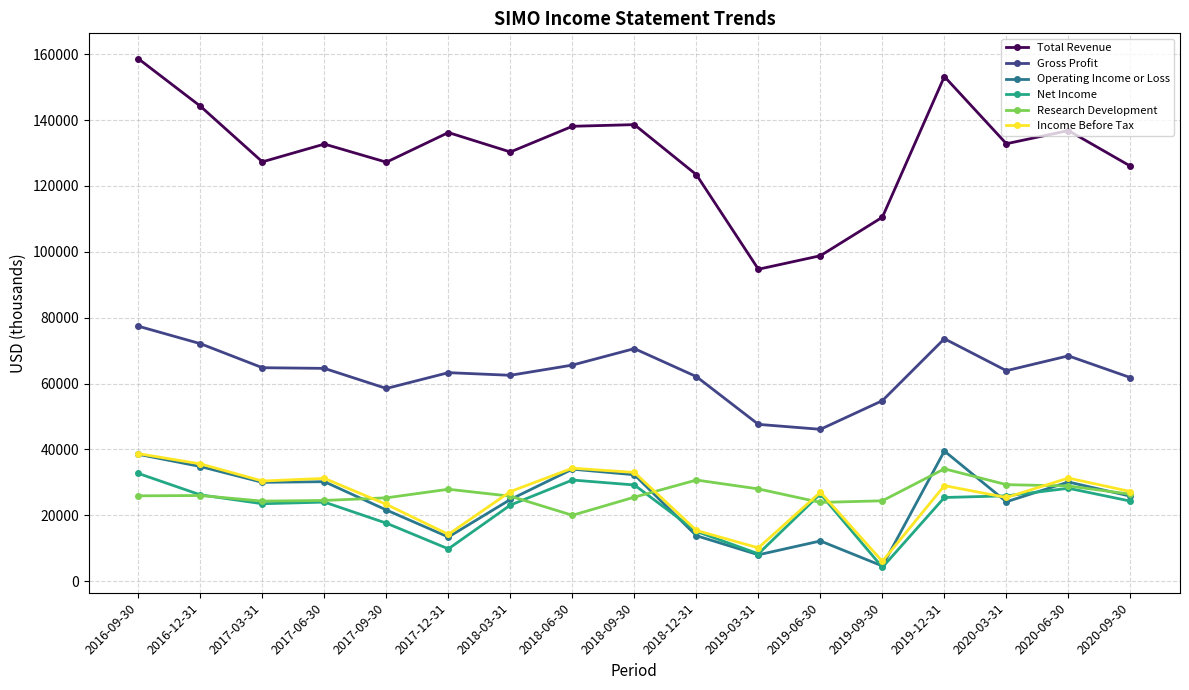

What are all the series names shown in the legend?

Total Revenue, Gross Profit, Operating Income or Loss, Net Income, Research Development, Income Before Tax